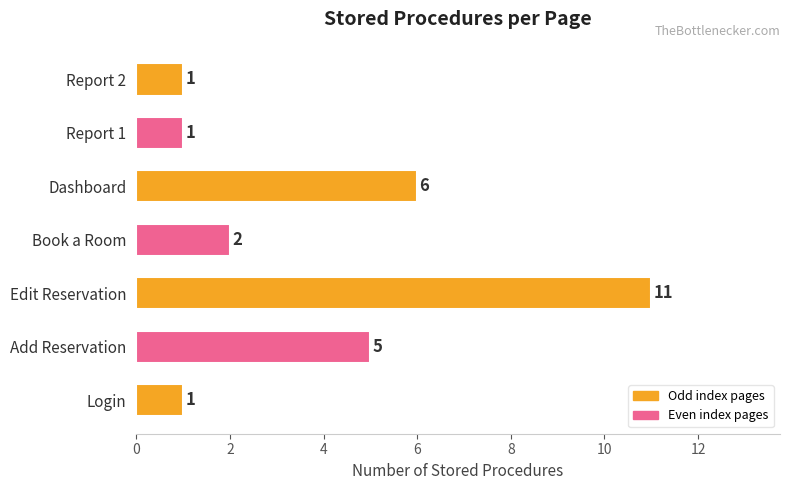

The value at Book a Room is 2. True or false?

True